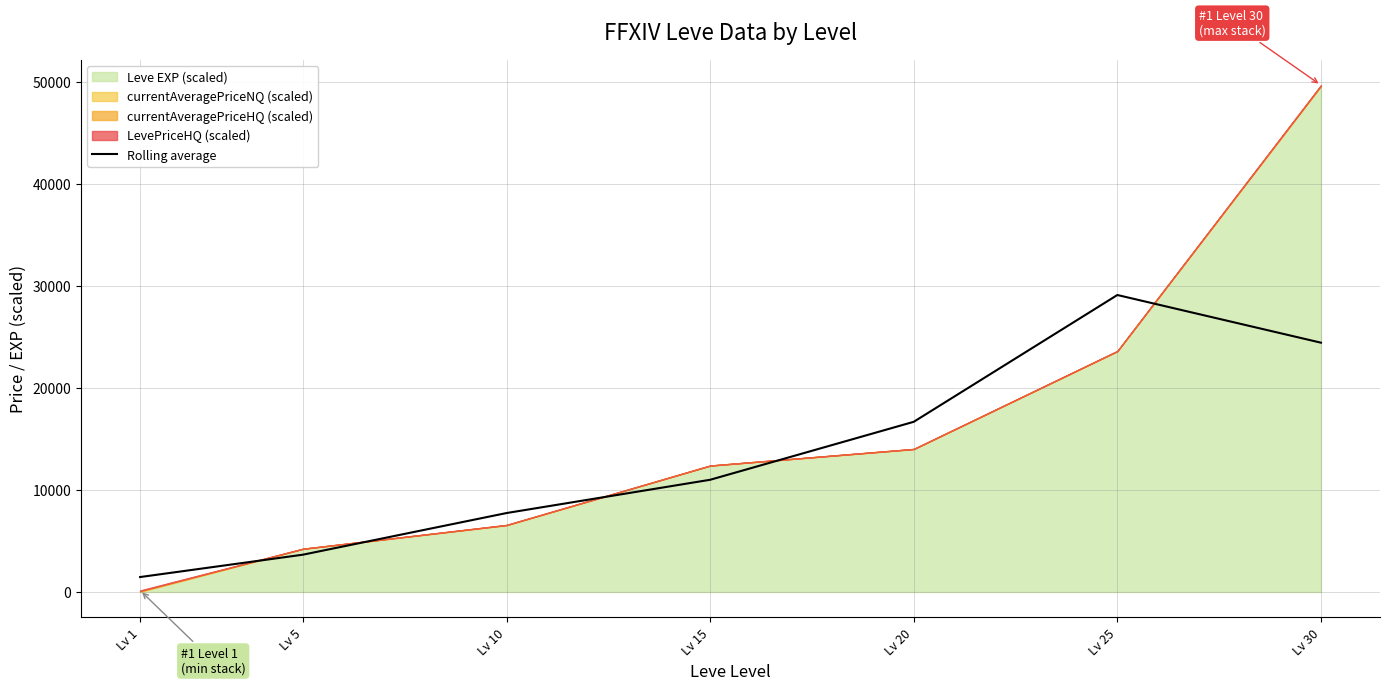

Reading left to right, what are all the values shown in this chart?

Lv 1=1464.1	Lv 5=3657.5	Lv 10=7740.6	Lv 15=11003.2	Lv 20=16688.1	Lv 25=29123.1	Lv 30=24446.5